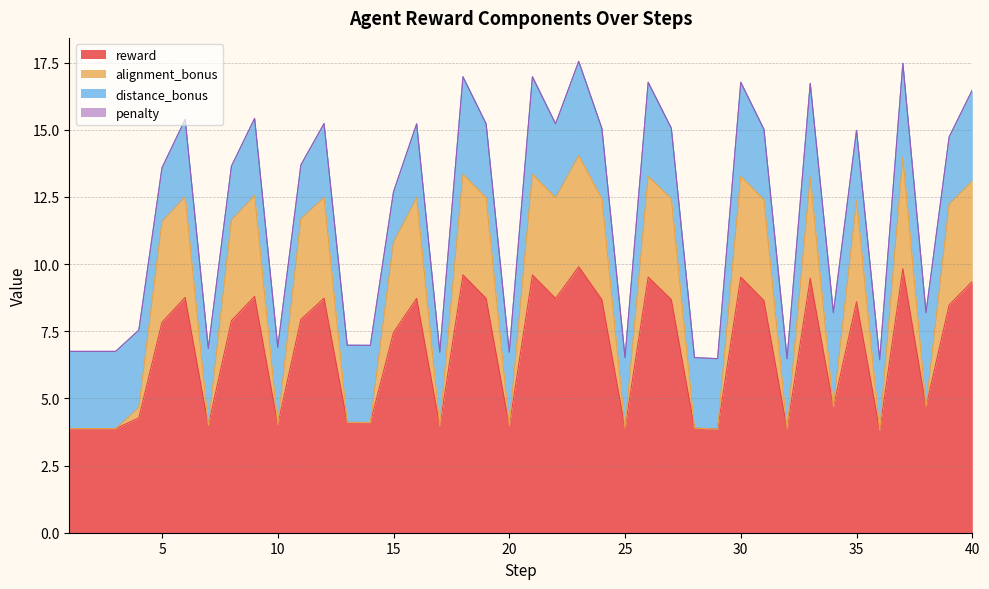

Rank the categories by reward value from lowest to highest.

36, 29, 32, 1, 2, 3, 25, 28, 17, 20, 7, 10, 14, 13, 4, 34, 38, 15, 5, 8, 11, 39, 35, 31, 24, 27, 16, 19, 22, 12, 6, 9, 40, 33, 26, 30, 18, 21, 37, 23